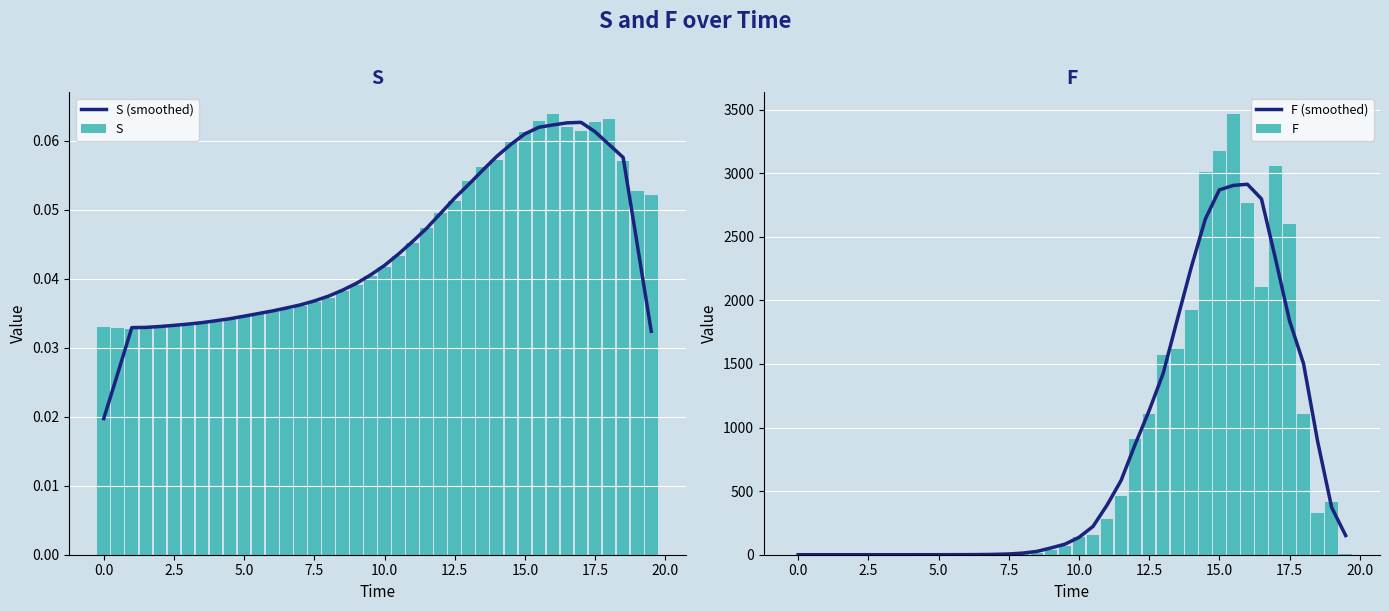

What is the sum of all F values?

30338.8